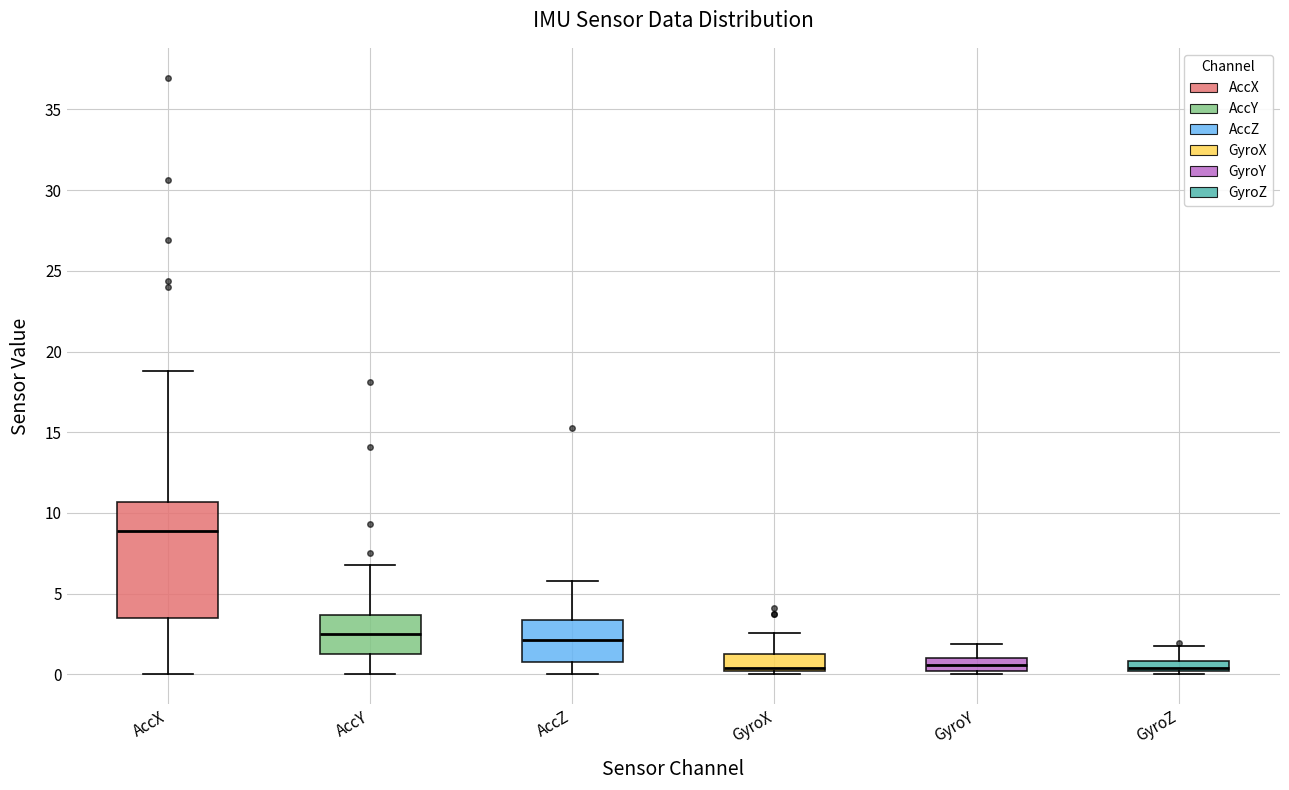

Where does the median line of the box for GyroY sit on the y-axis? The values are not printed on the chart, so give them approximately, as read against the axis.

0.5